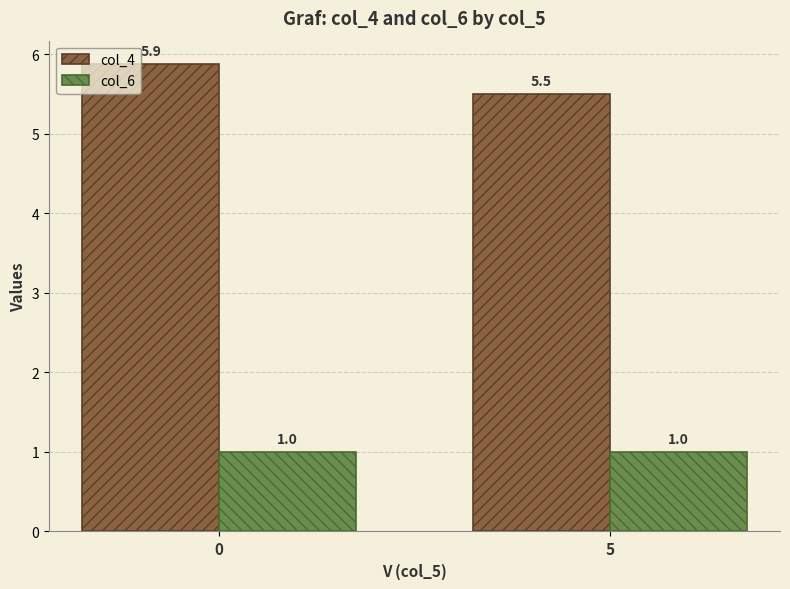

How many groups of bars are there?

2